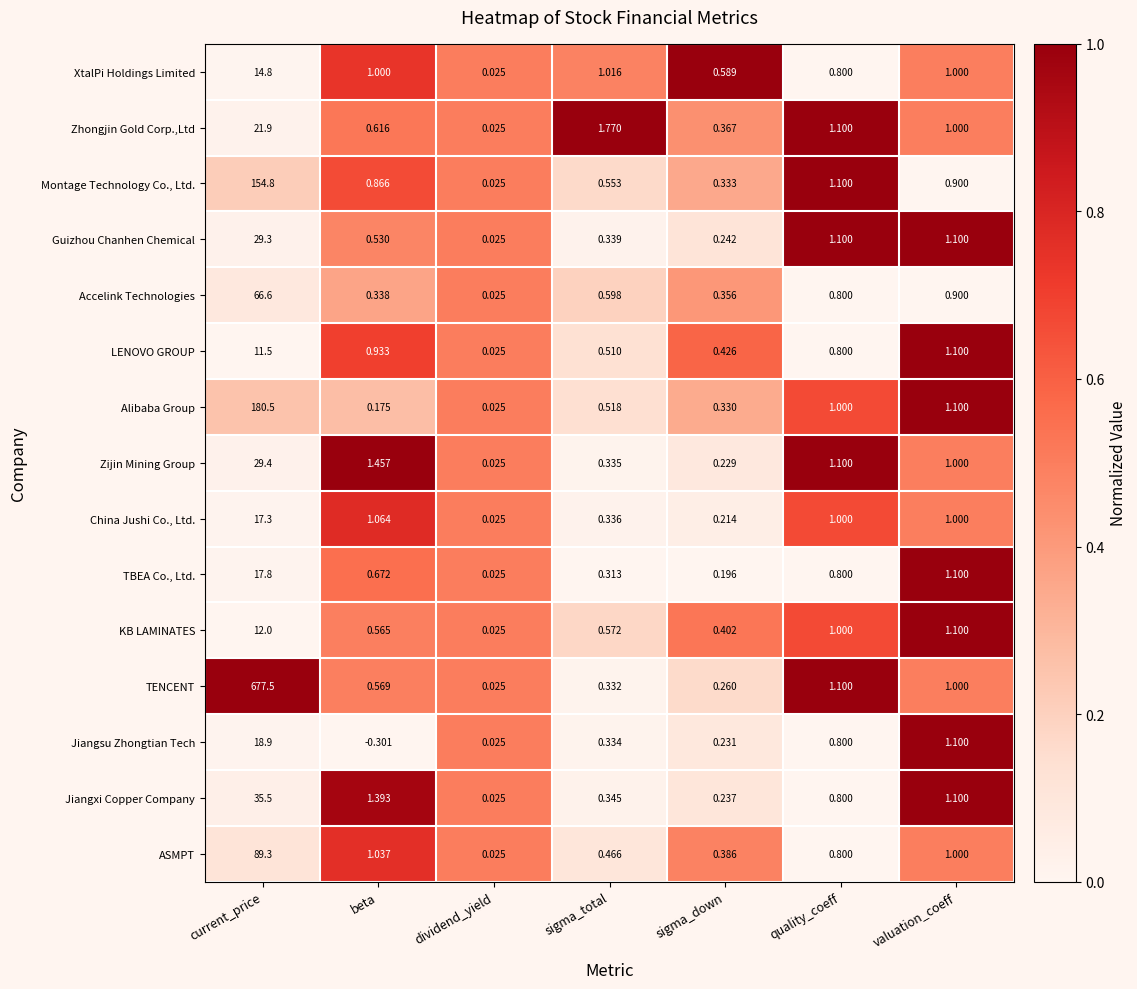

Which series has the widest spread of values?

TENCENT